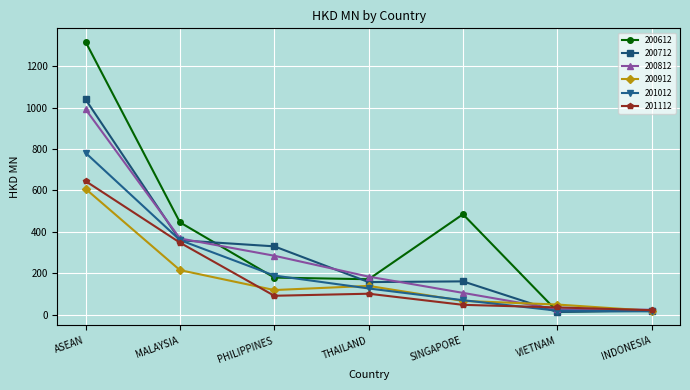

At which label is 201012 closest to 398?

MALAYSIA